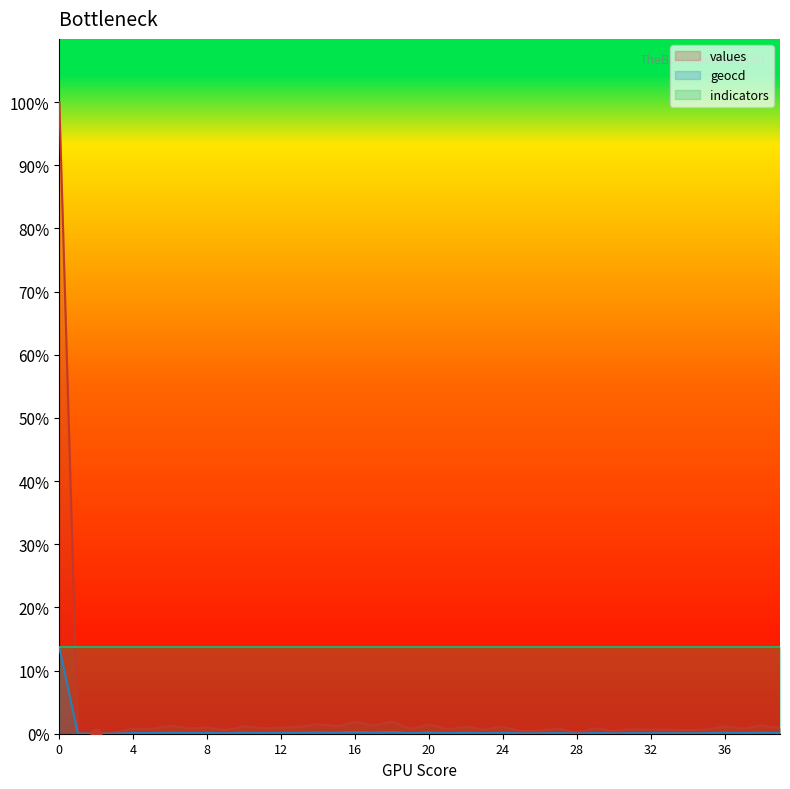

What is the maximum value for values?

100.0